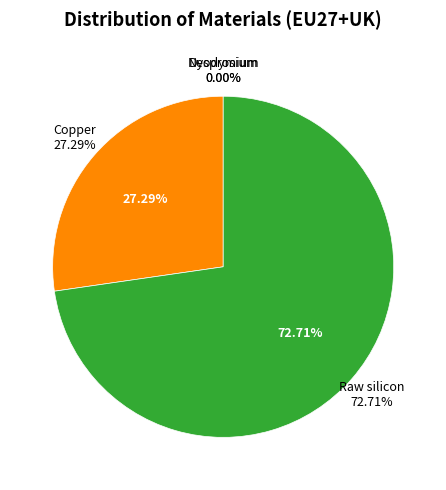

Which slice represents more than half of the pie?

Raw silicon